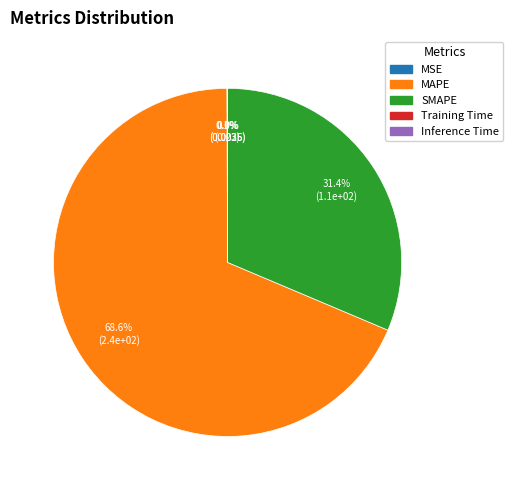

What percentage is NOT represented by SMAPE?

68.6%